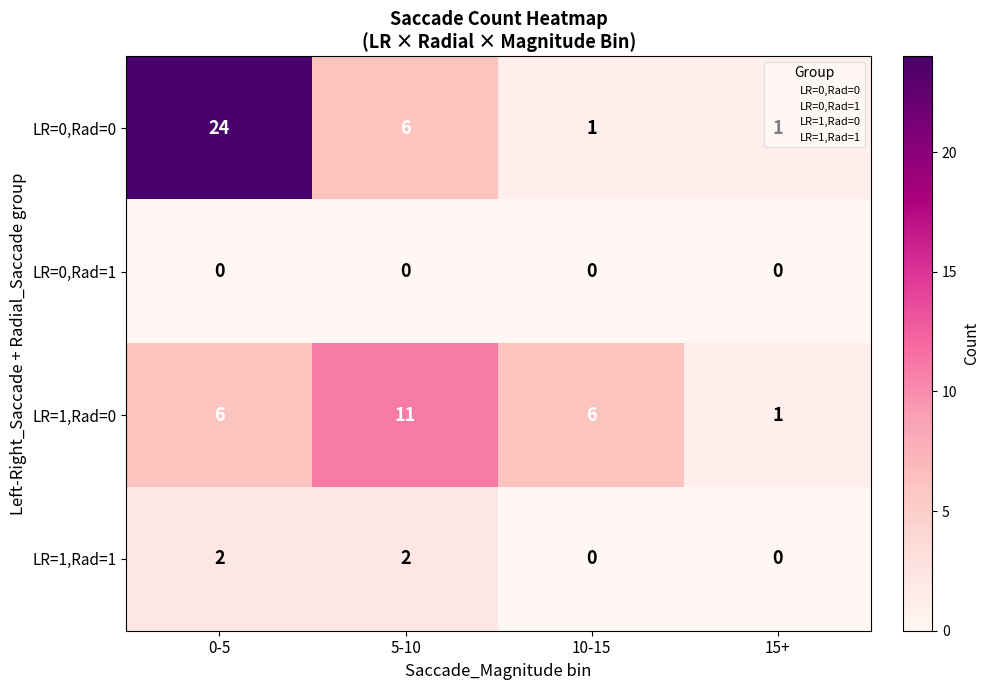

Count the number of categories in the chart.

4